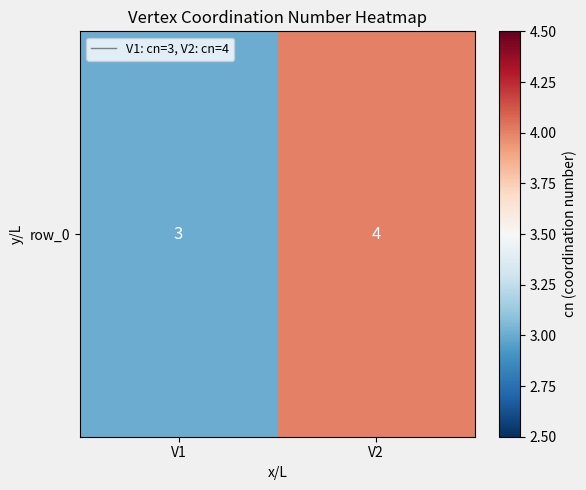

What is the change in value from V1 to V2?

+1